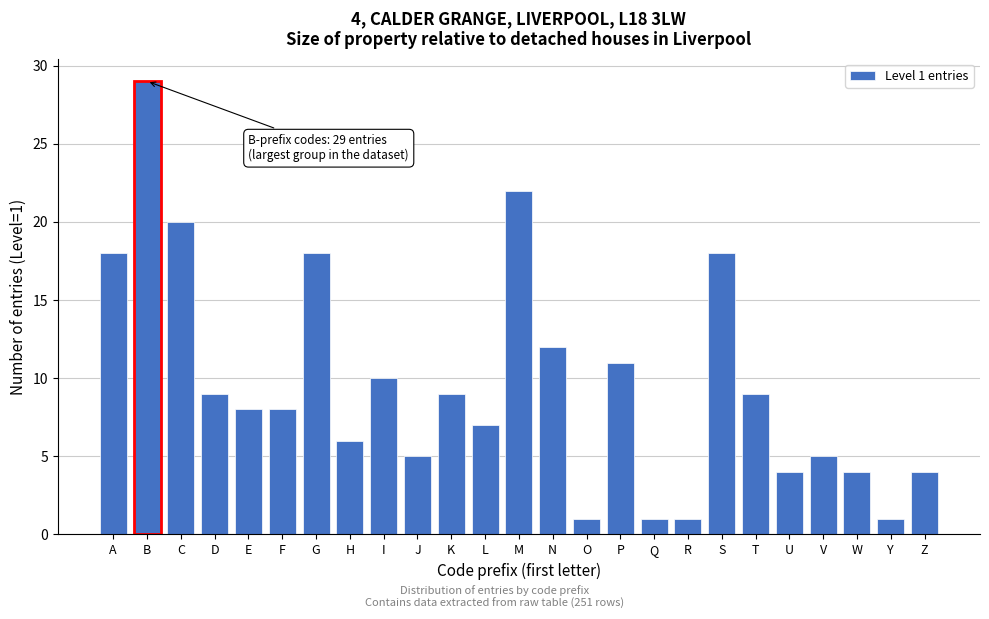

Reading left to right, list all the values displayed in this chart.

18	29	20	9	8	8	18	6	10	5	9	7	22	12	1	11	1	1	18	9	4	5	4	1	4